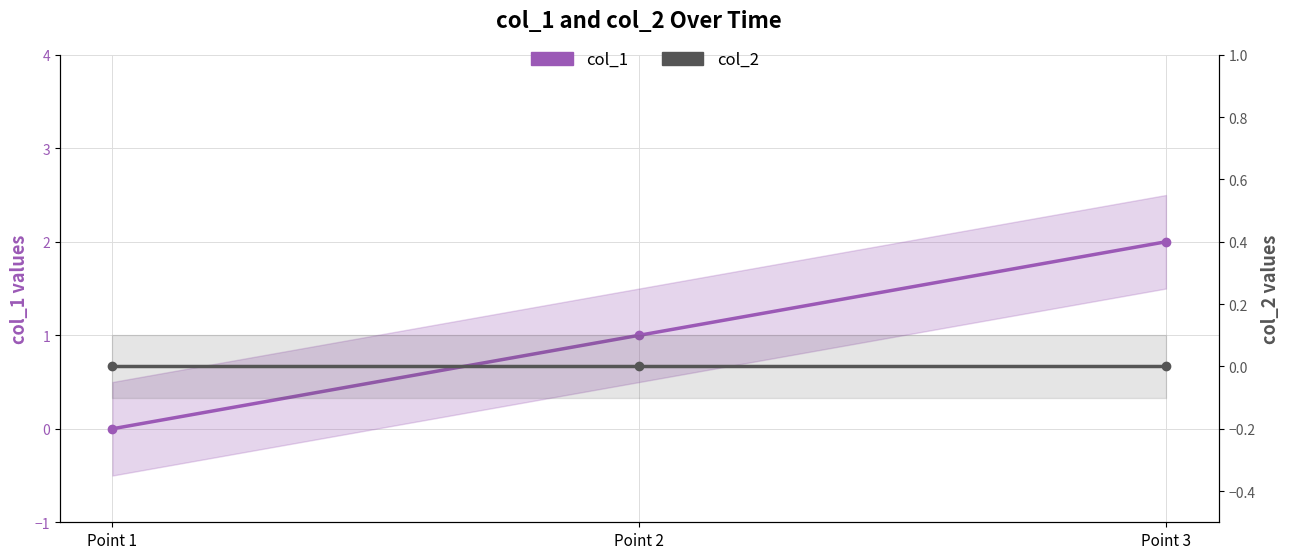

What is the difference between the highest and lowest values at Point 3?

2